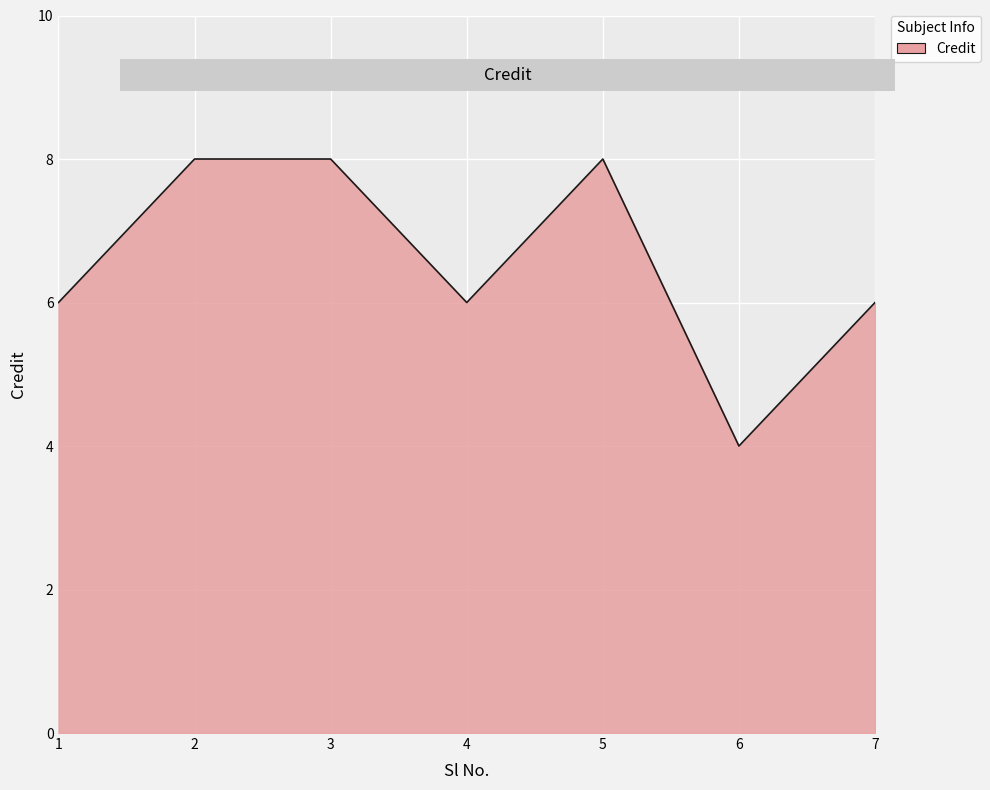

Read the value at 7.

6